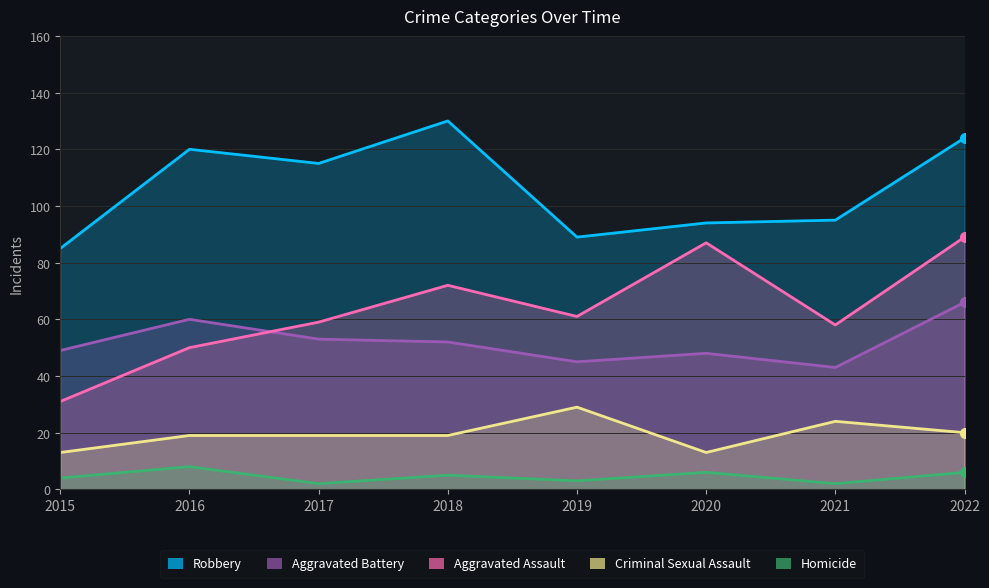

True or false: Aggravated Assault and Criminal Sexual Assault intersect in this chart.

False